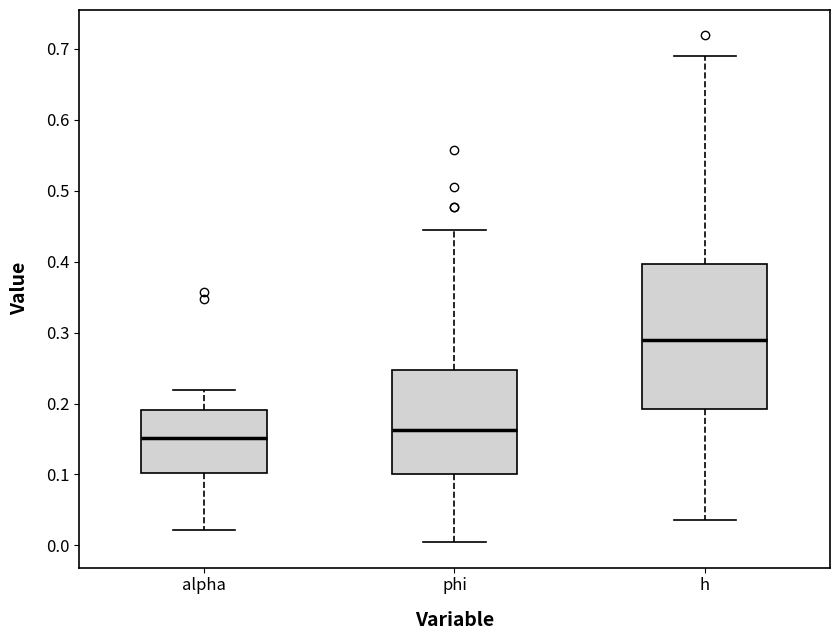

Where is the upper edge of the box for alpha on the y-axis? The values are not printed on the chart, so give them approximately, as read against the axis.

0.19